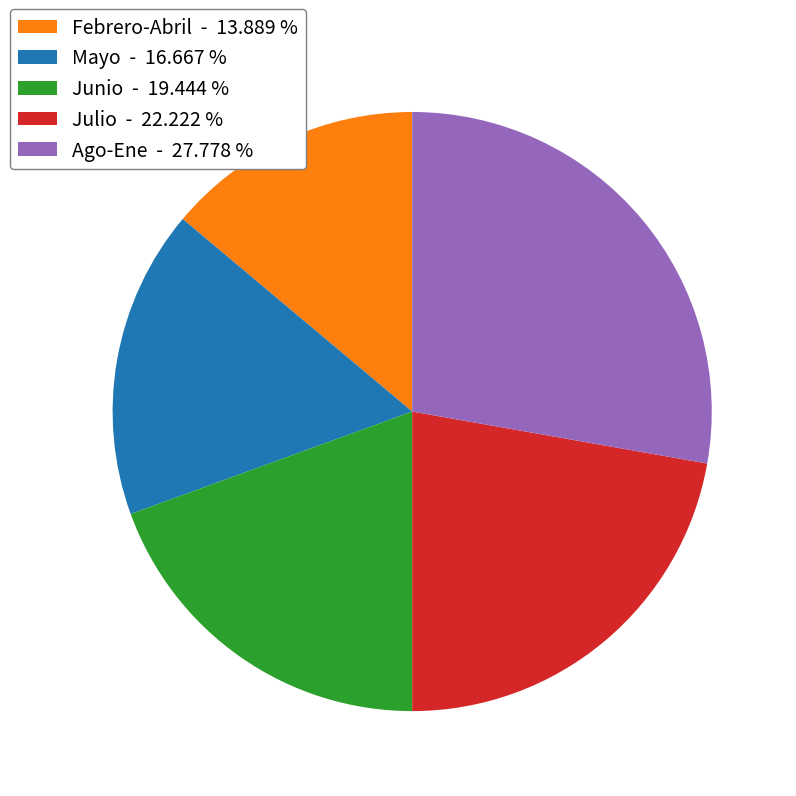

Between Ago-Ene - 27.778 % and Junio - 19.444 %, which is larger?

Ago-Ene - 27.778 %